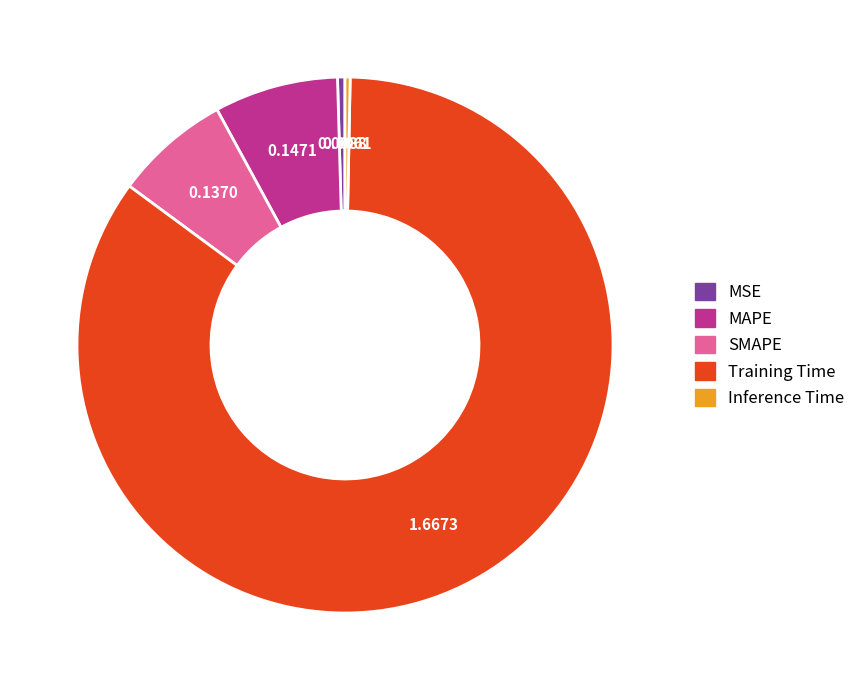

Is SMAPE the majority of the pie?

No